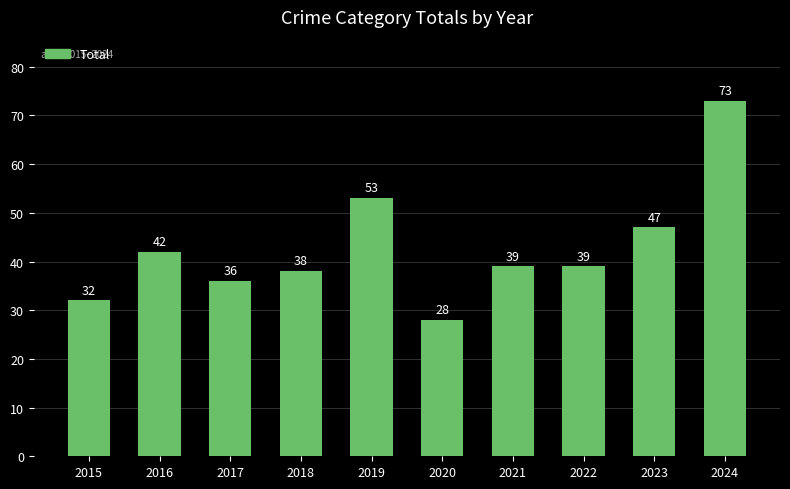

What is the difference between the values at 2023 and 2015?

15